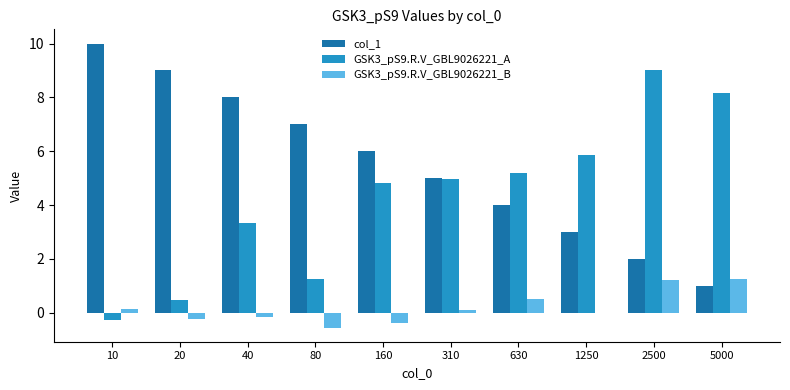

How many distinct data groups are displayed?

3